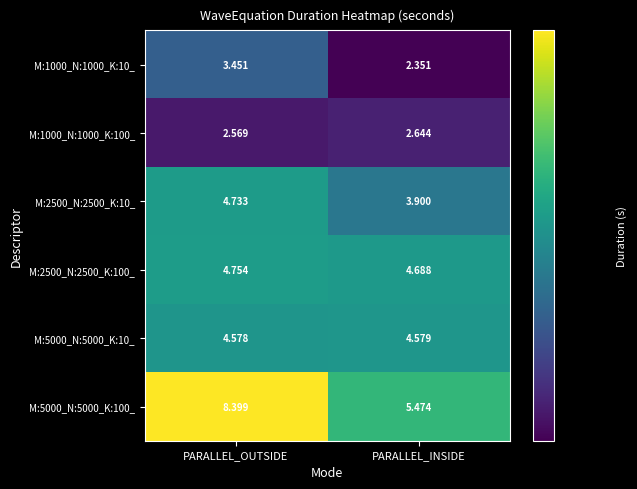

Which category has the lowest value in the M:2500_N:2500_K:10_ series?

PARALLEL_INSIDE